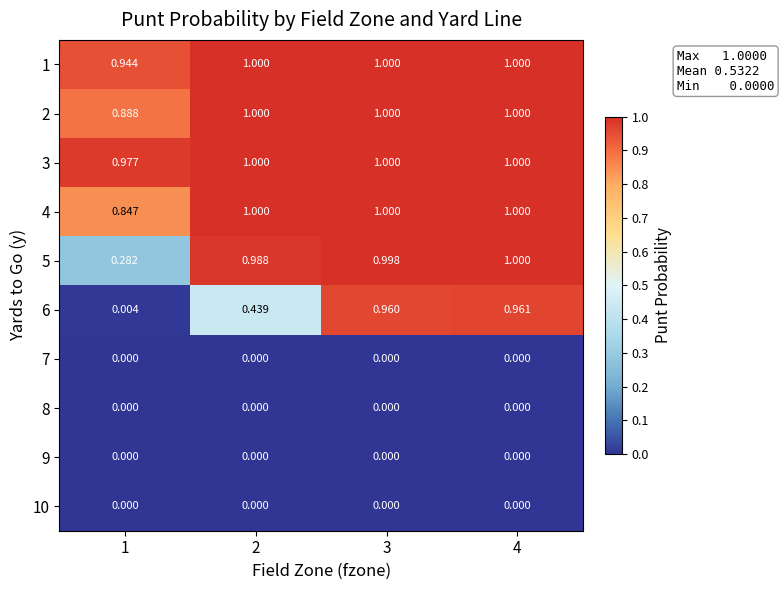

Which series has the widest spread of values?

6